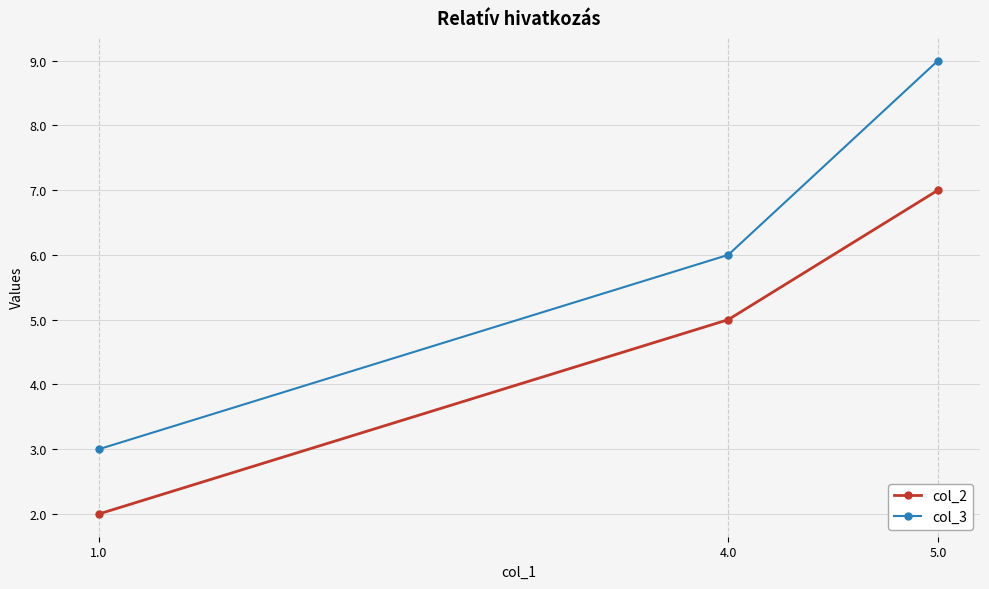

List the series in order of their overall mean, highest first.

col_3, col_2